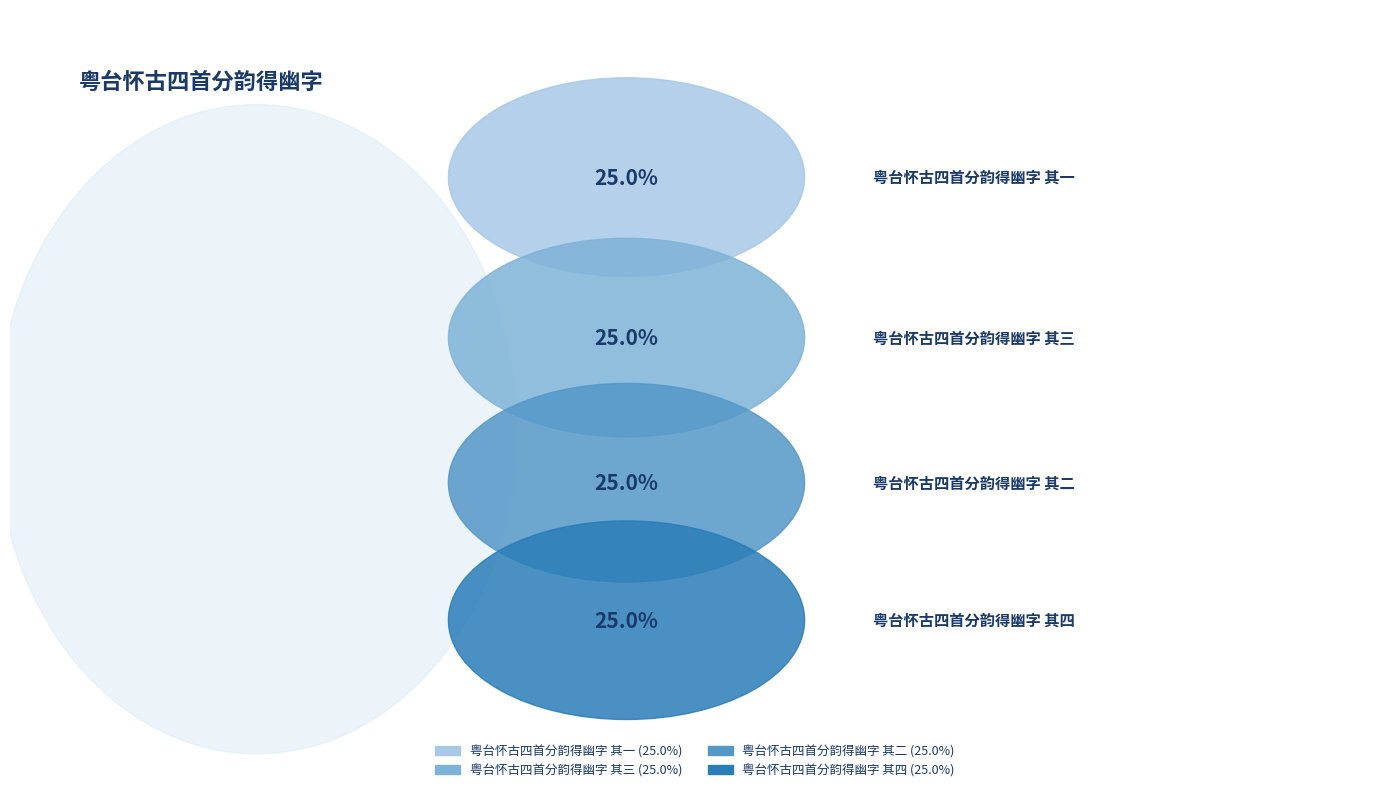

Does 粤台怀古四首分韵得幽字 其三 represent more than half of the total?

No